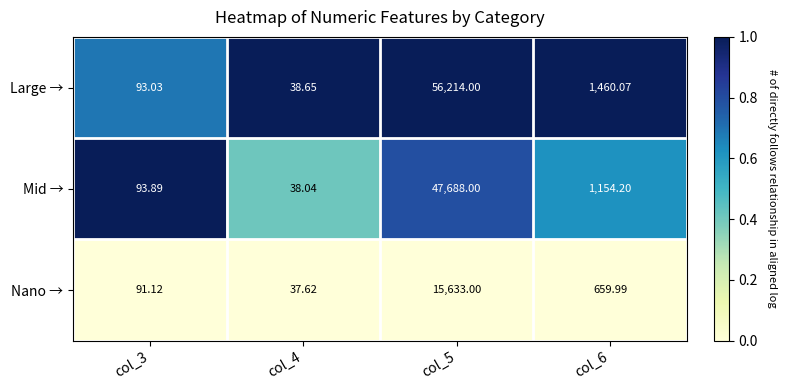

List the series in order of their peak value, lowest first.

Nano →, Mid →, Large →